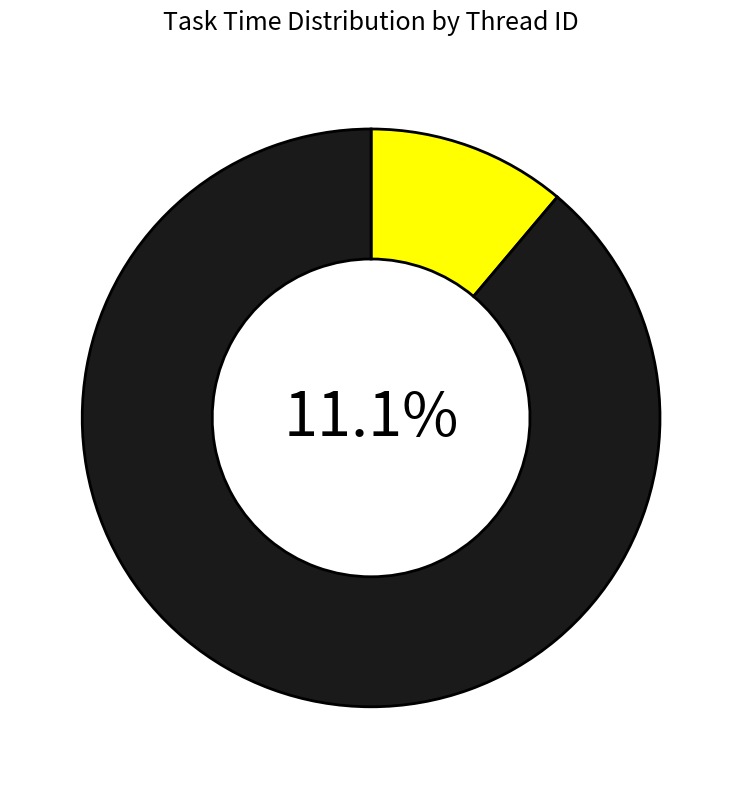

Is it true that 0 is 11% of the pie?

True